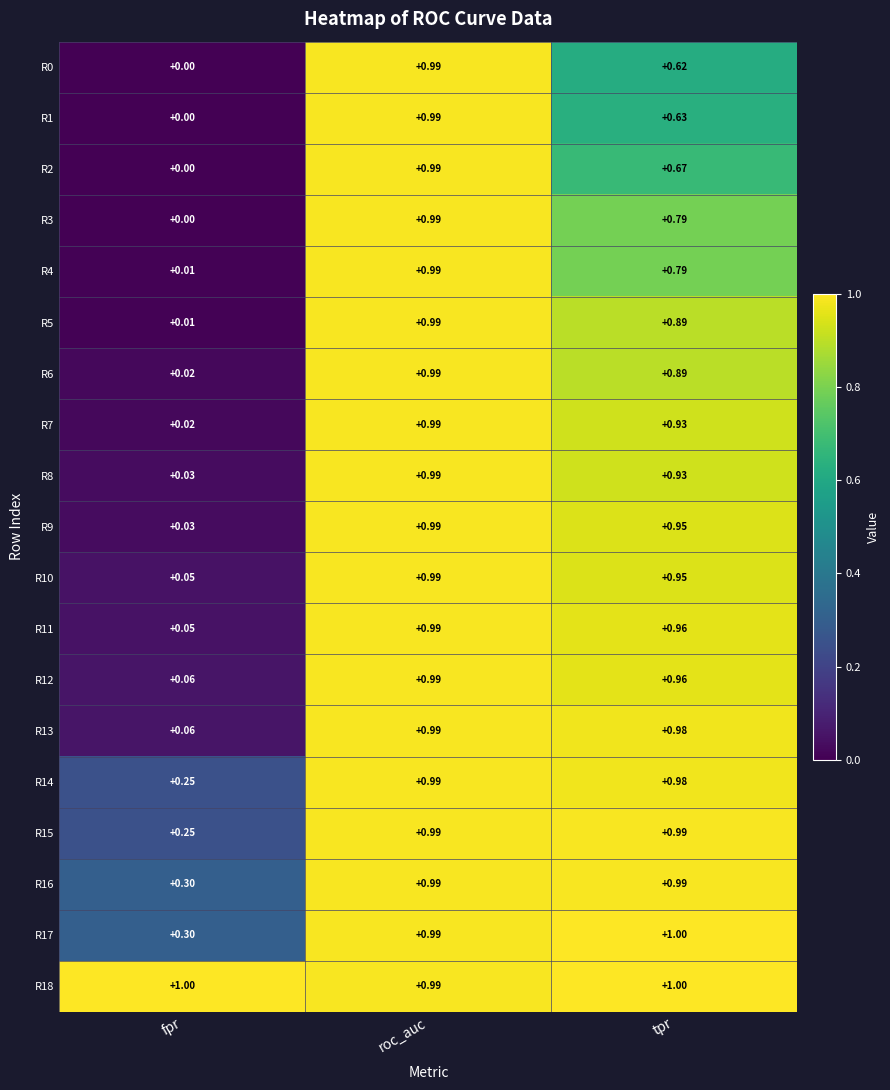

At which category is the sum across all series the highest?

roc_auc